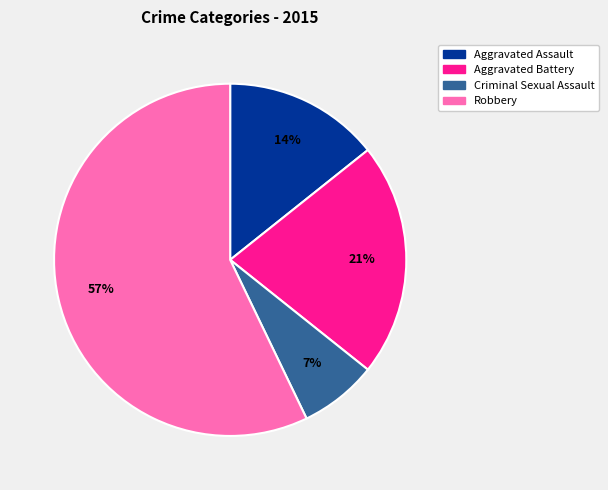

Which has a higher value, Aggravated Battery or Aggravated Assault?

Aggravated Battery